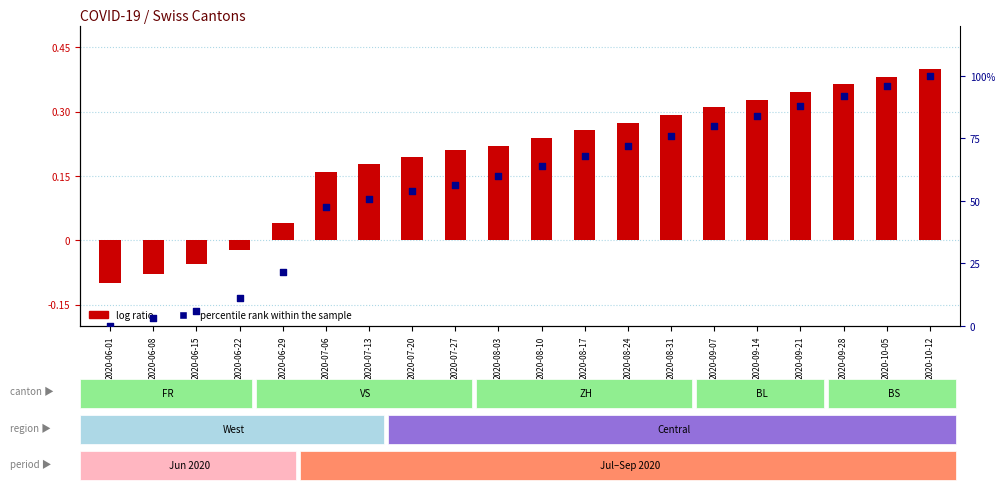

Which series reaches the maximum Y coordinate?

percentile rank within the sample